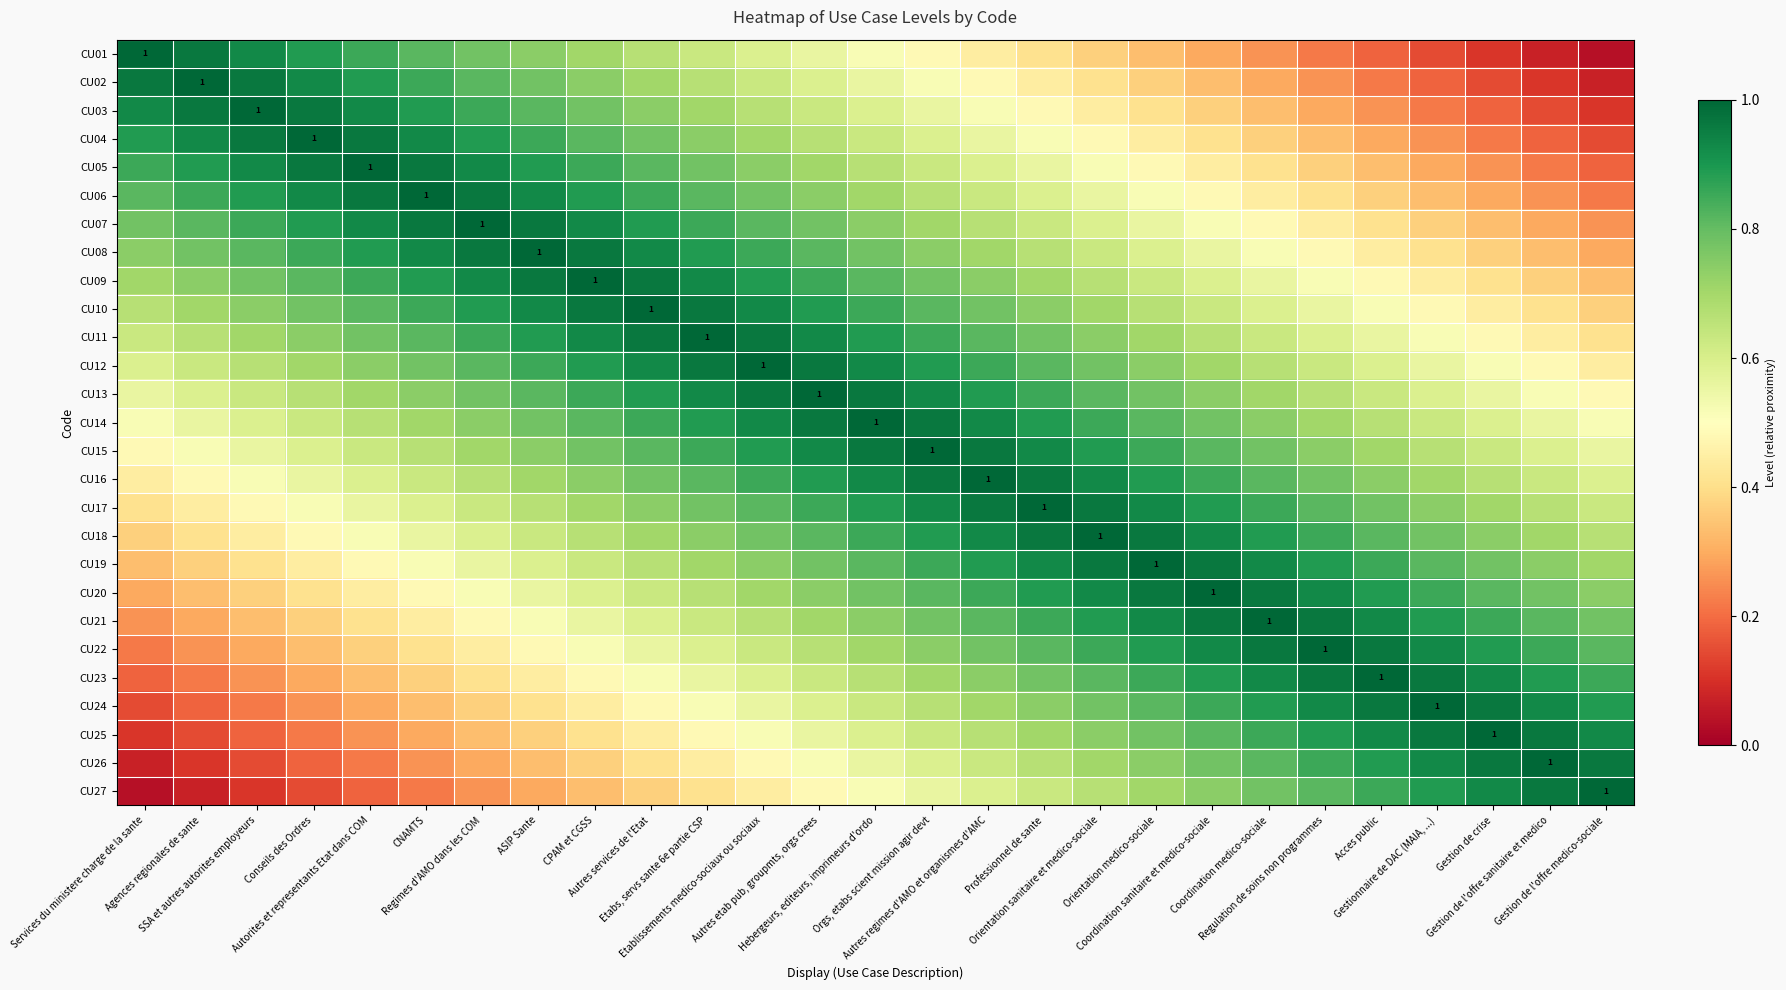

What value does the CU03 series have at ASIP Sante?

0.8